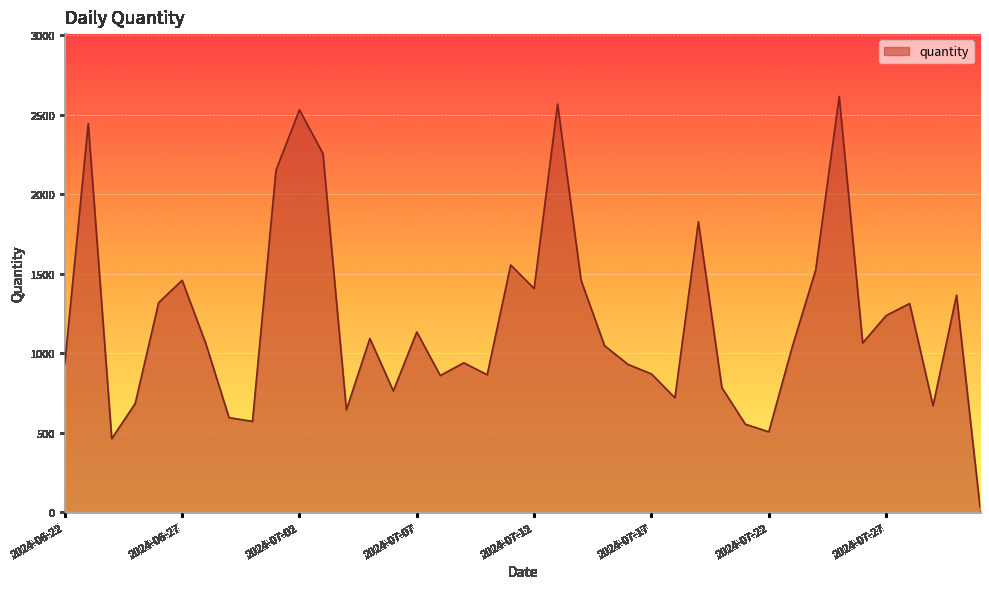

What is the maximum value shown in the chart?

2615